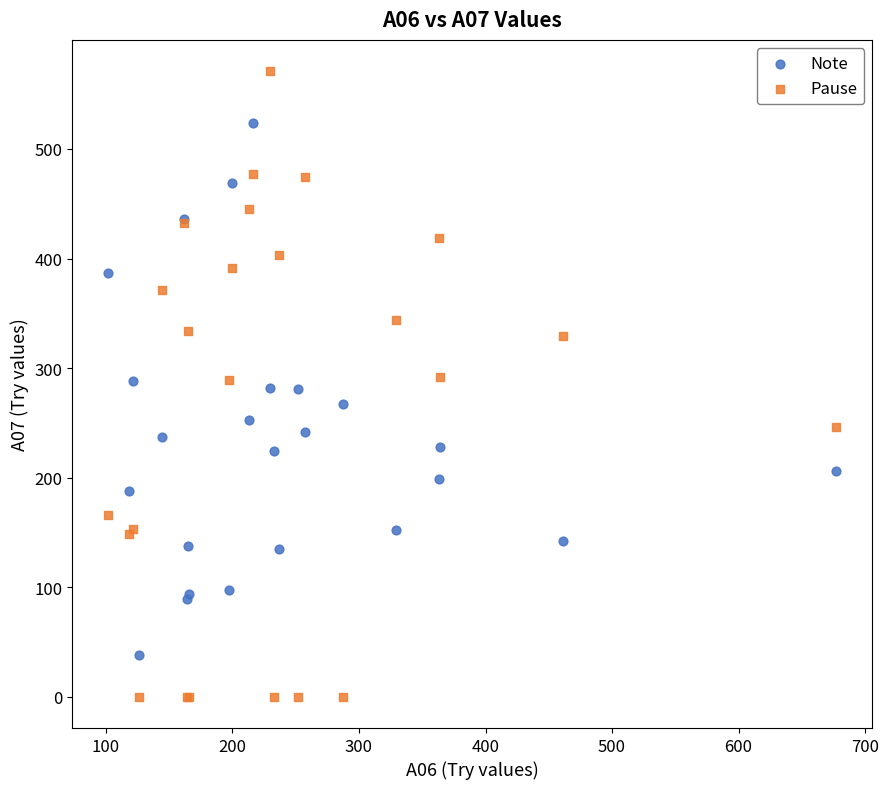

Which series has the largest Y range (max minus min)?

Pause